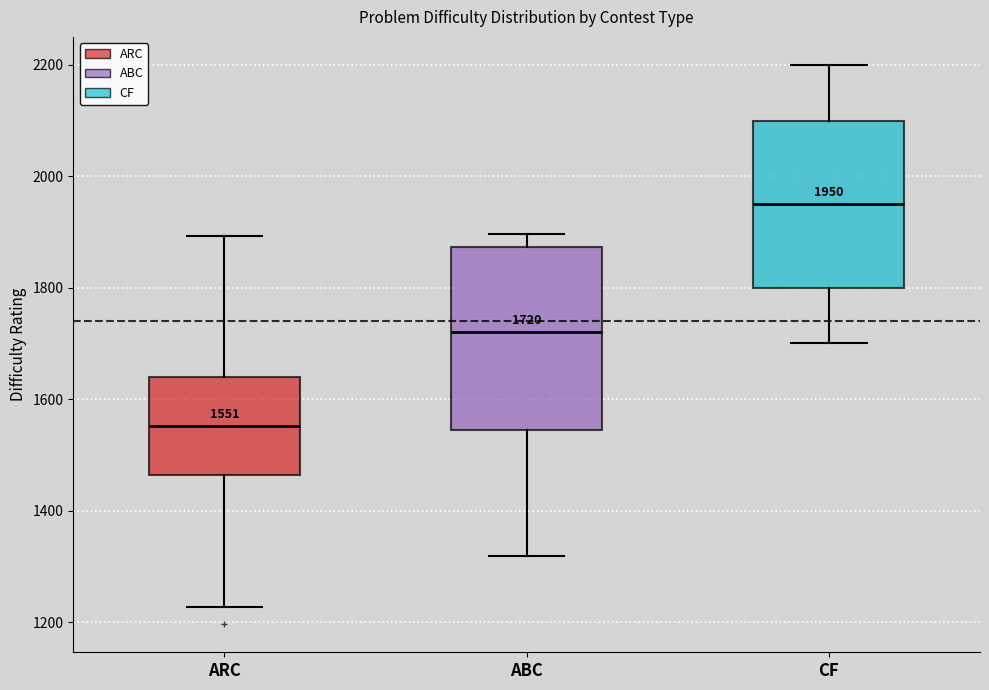

Which box is the tallest, from its lower edge to its upper edge?

ABC